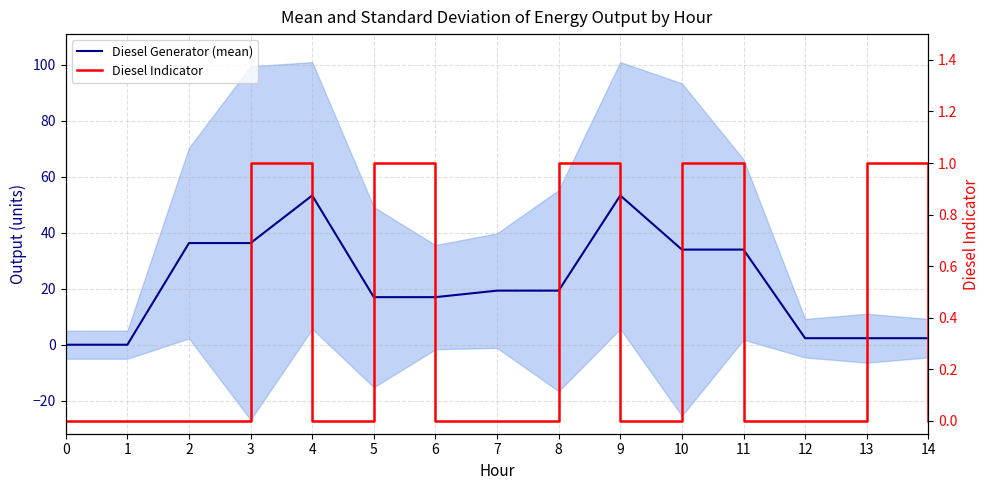

Reading left to right, transcribe all the data shown in this chart.

Diesel Generator (mean): 0.0	0.0	36.3	36.3	53.3	17.0	17.0	19.3	19.3	53.3	34.0	34.0	2.3	2.3	2.3
Diesel Indicator: 0.0	0.0	0.0	1.0	0.0	1.0	0.0	0.0	1.0	0.0	1.0	0.0	0.0	1.0	0.0